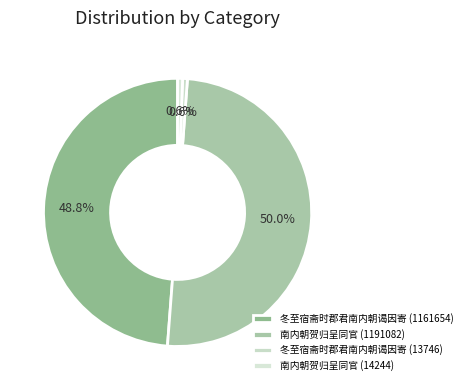

To the nearest percent, what is the average slice percentage?

25%